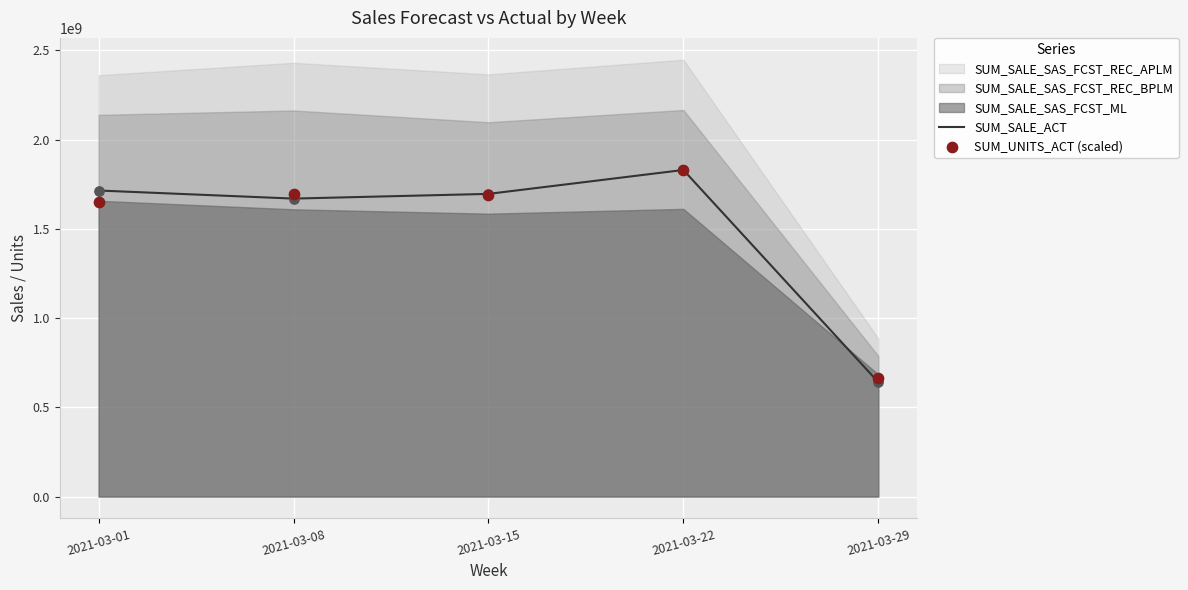

What is the total value across all series at 2021-03-22?

3660326656.9